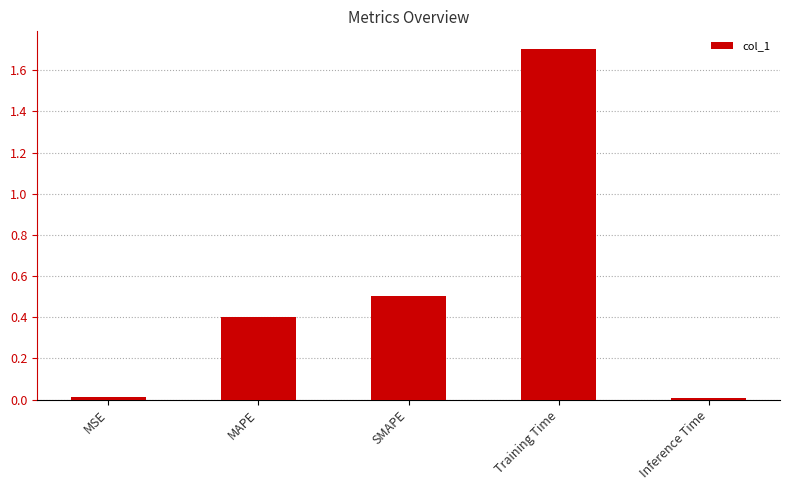

What position from the right is Training Time?

2